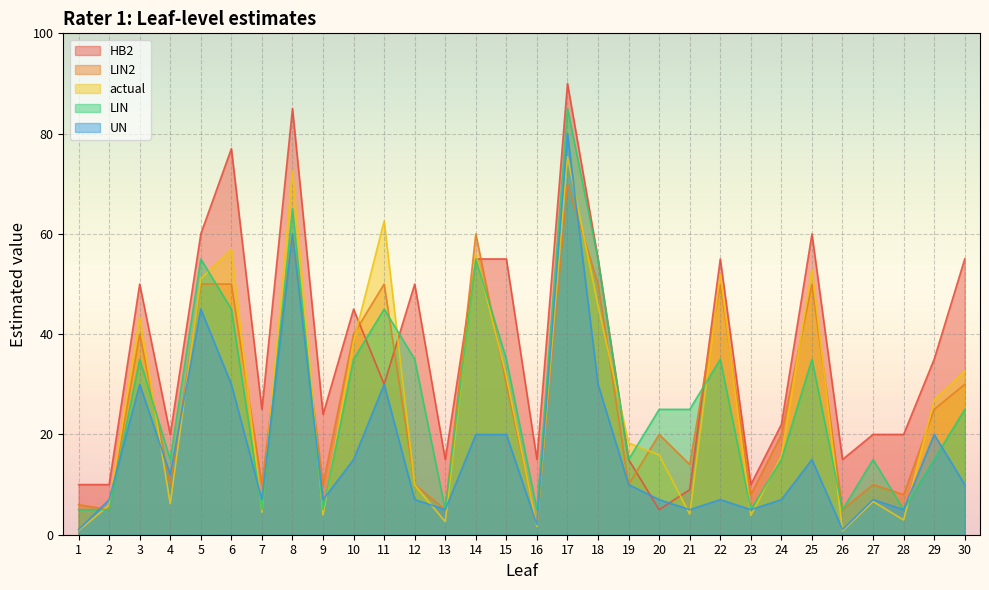

Is the value of LIN2 at 26 greater than the value of actual at 7?

Yes